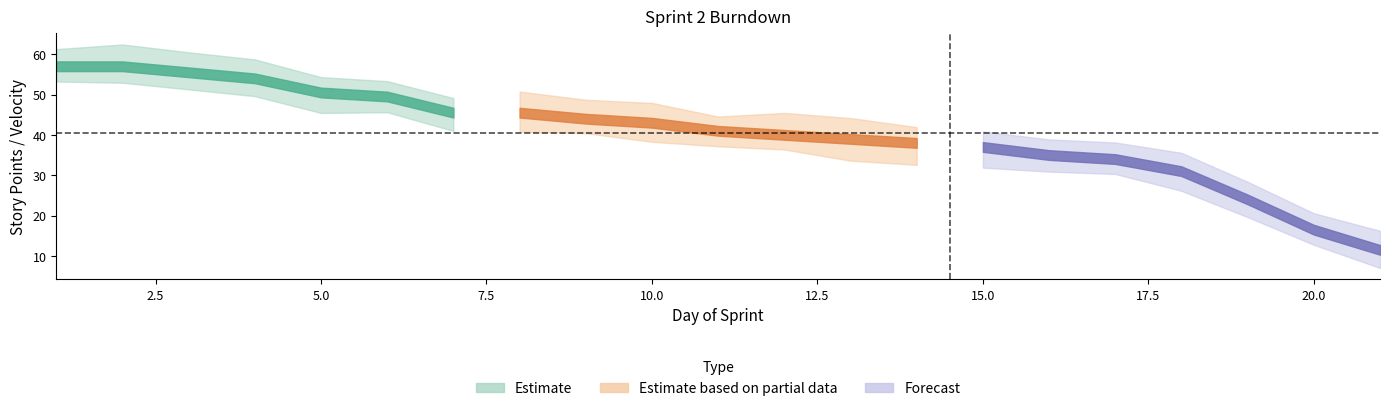

Is it true that Raphael equals -0.6 at 17?

False